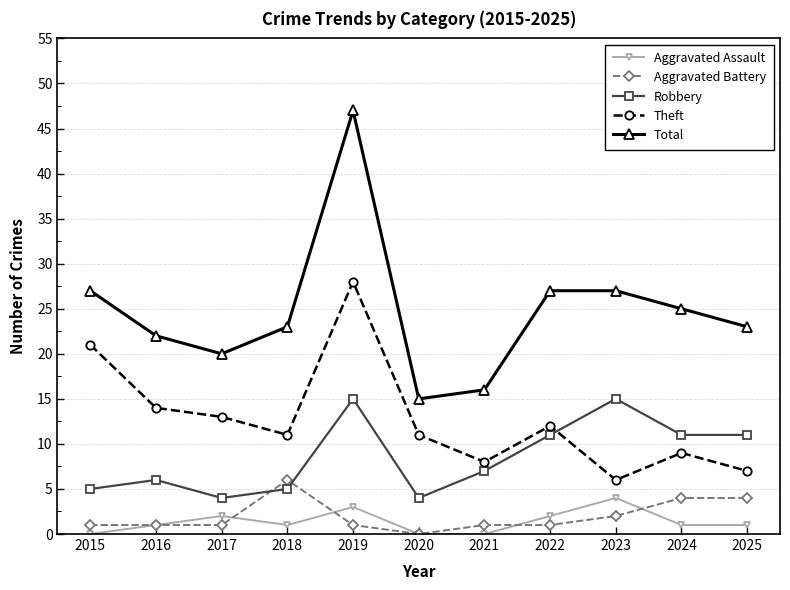

Is it true that Total equals 38 at 2015?

False